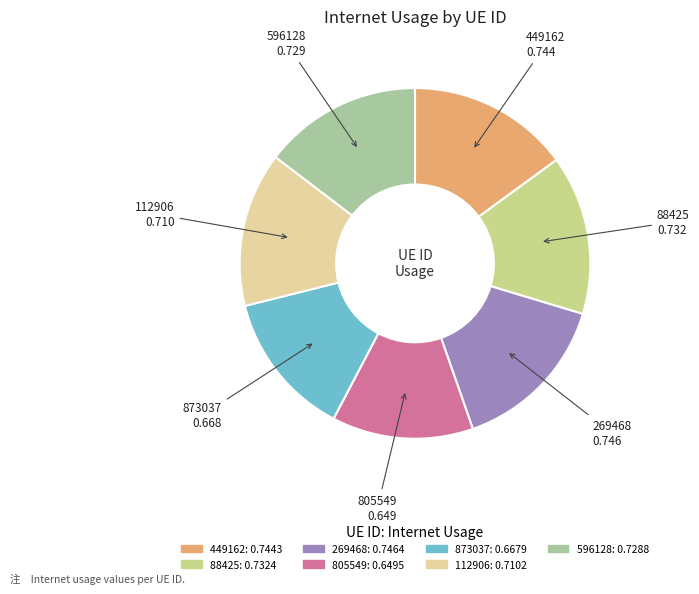

The 805549 slice represents 13% of the pie. True or false?

True